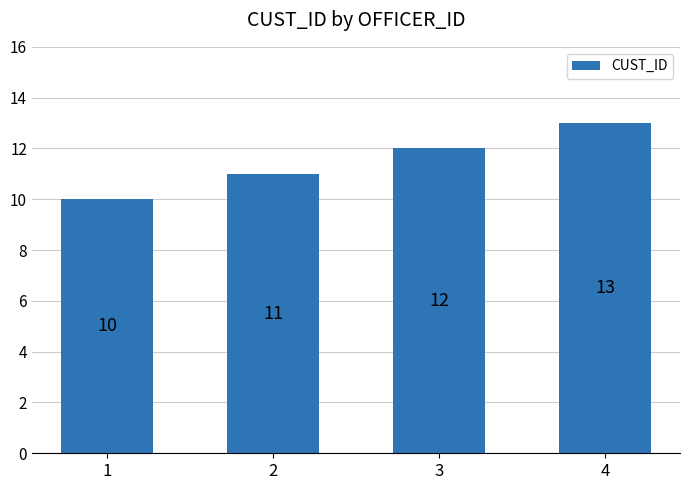

How many data points are less than 12?

2